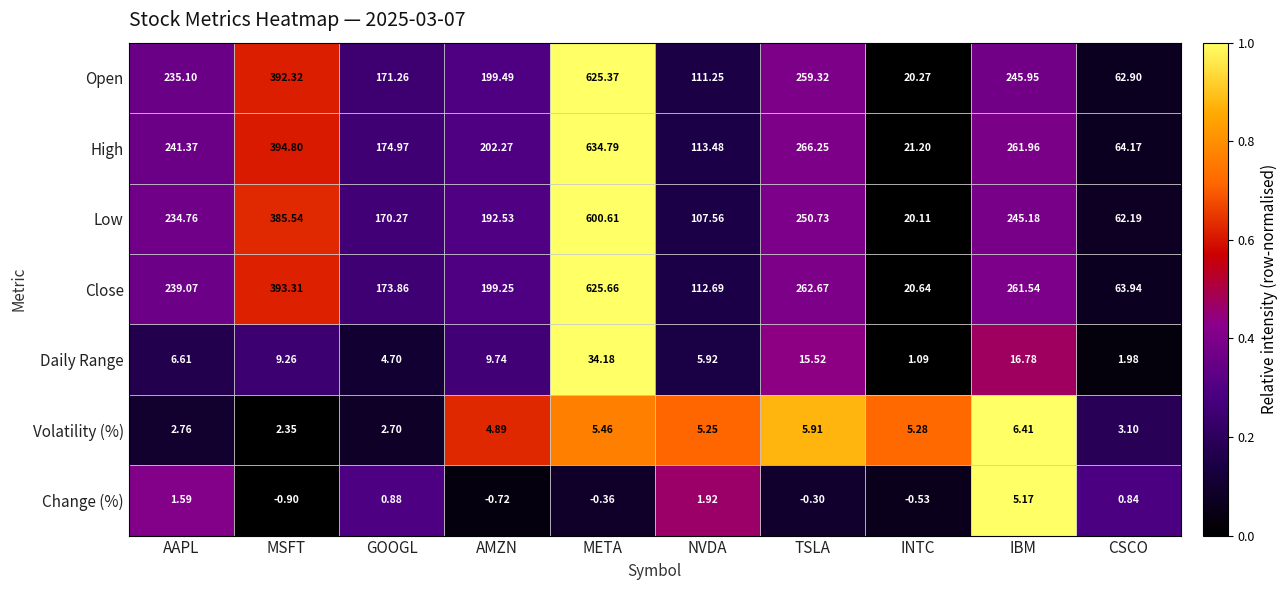

Which series changed the most between AMZN and IBM?

Close